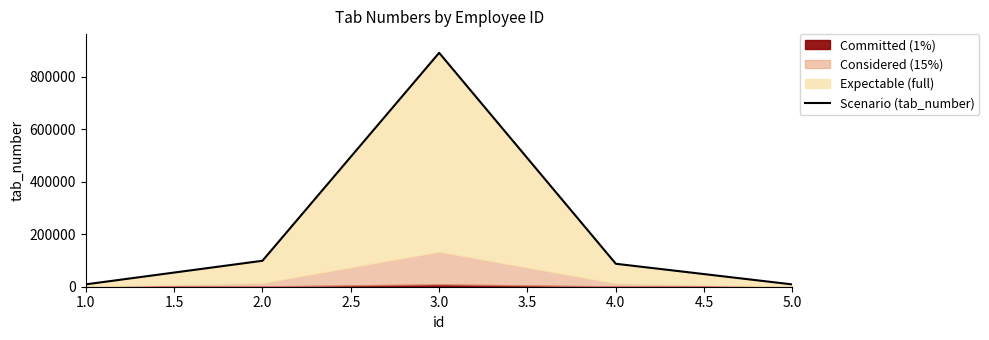

Does the chart have visible grid lines?

No